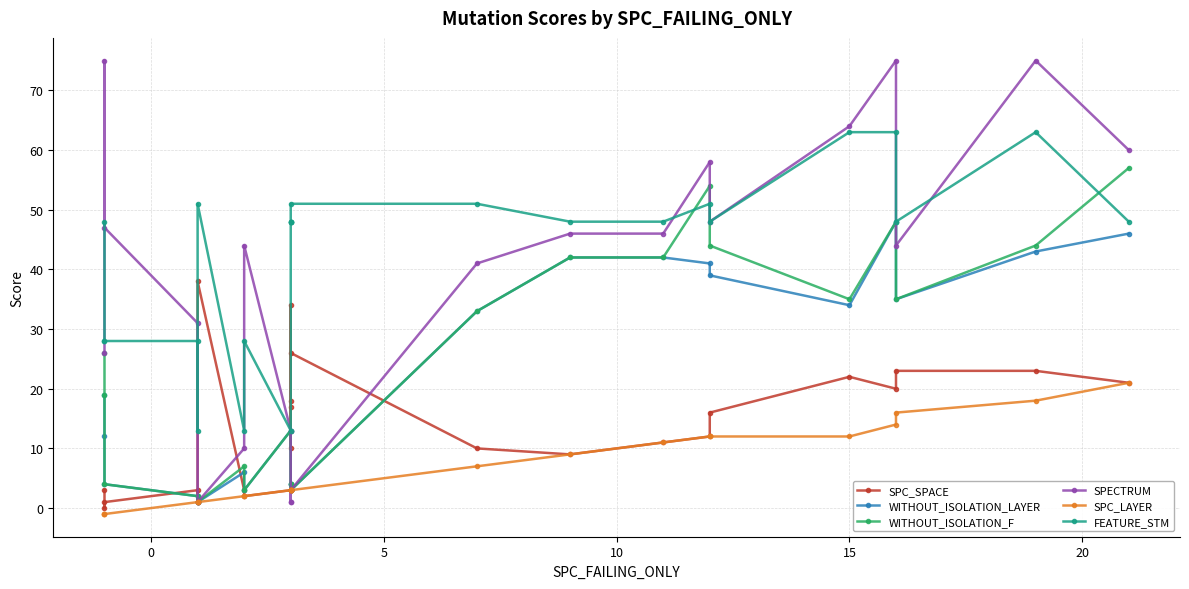

Does the chart display data point markers on the line(s)?

Yes